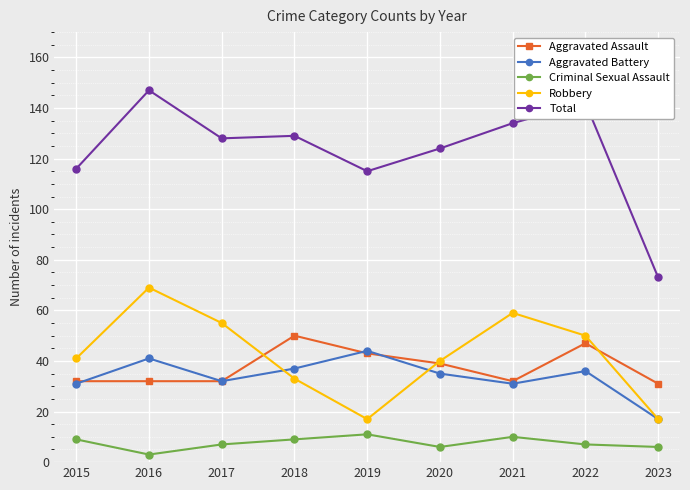

What is the sum of the Aggravated Assault values at 2016 and 2018?

82